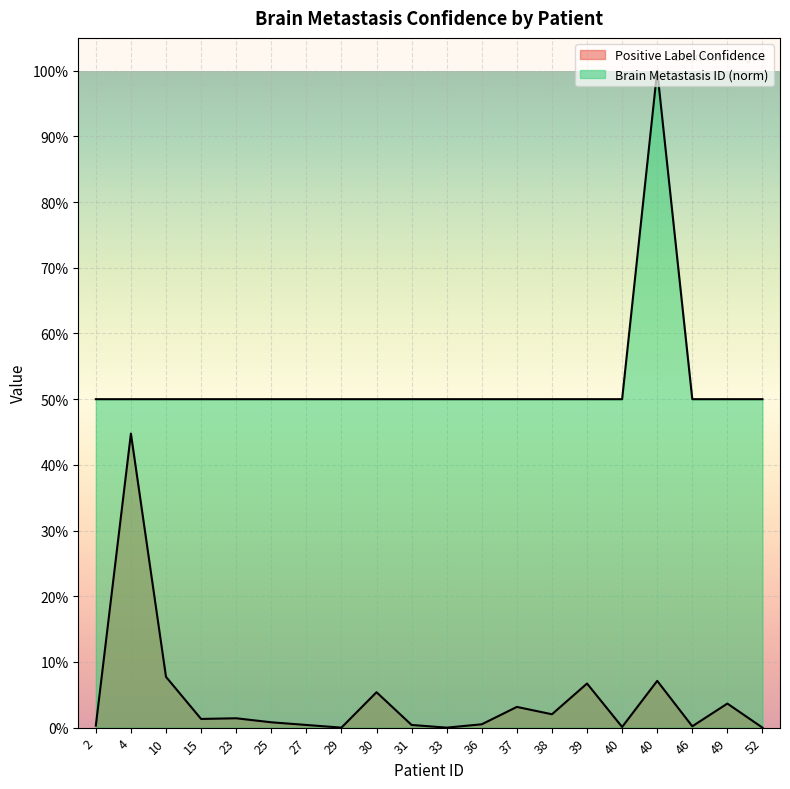

At 40, list the series in order from largest to smallest.

Brain Metastasis ID, Positive Label Confidence